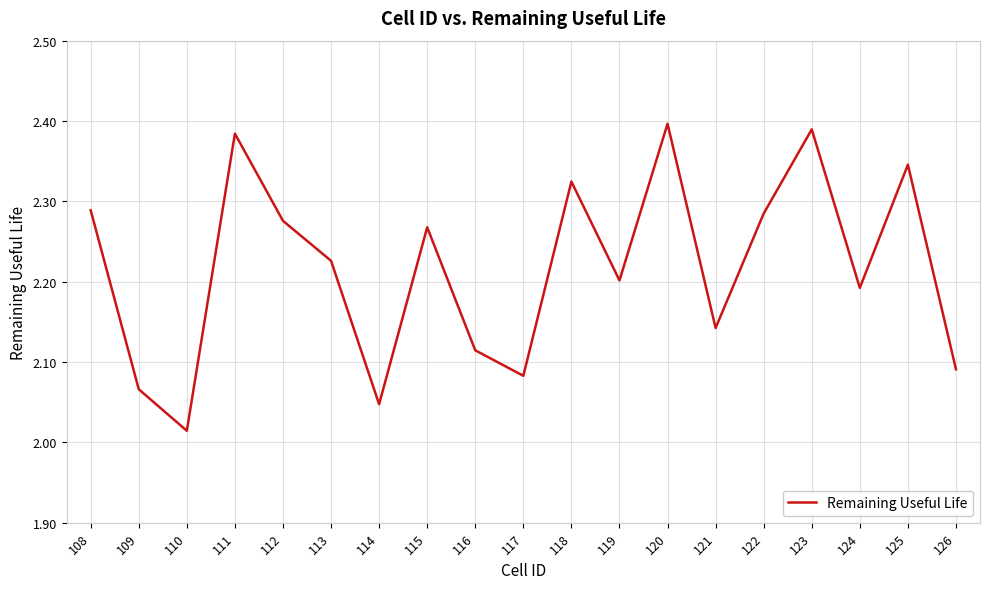

Between 122 and 126, which is larger?

122